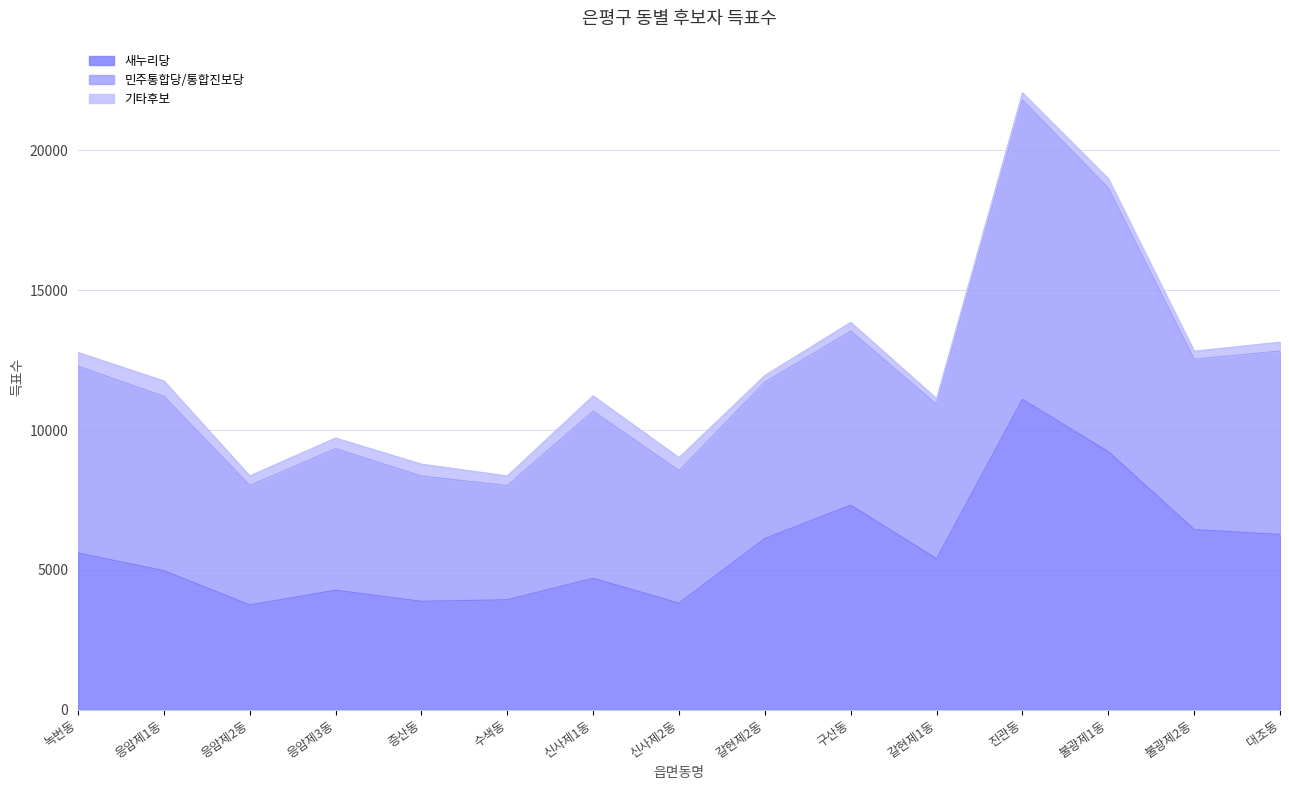

At which category is the sum across all series the highest?

진관동